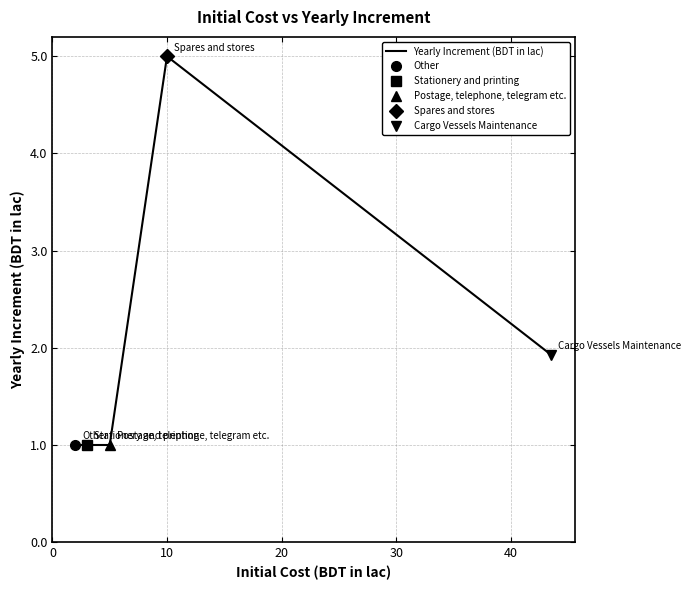

What is the difference between the maximum and minimum values?

4.0